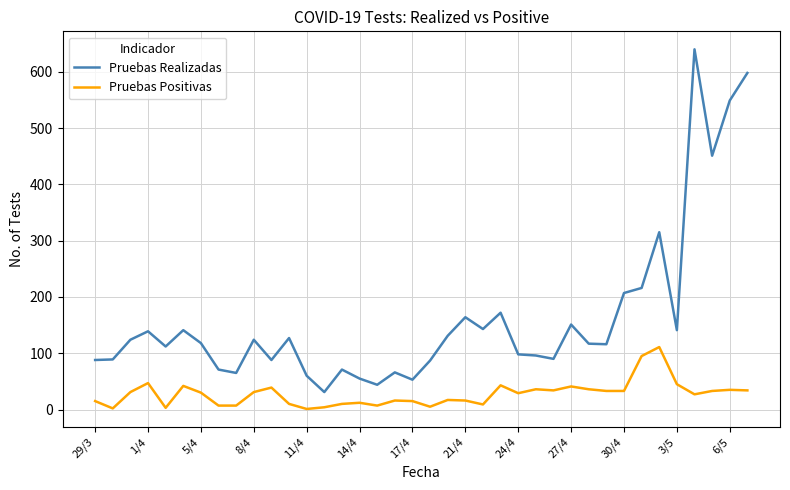

Does the chart display data point markers on the line(s)?

No